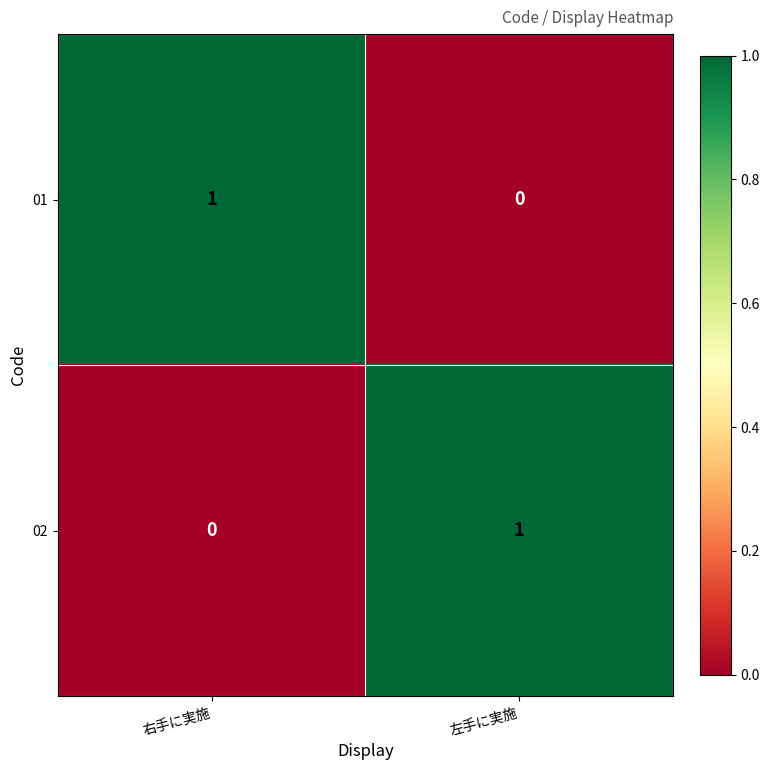

What is the spread (max minus min) of values at 右手に実施?

1